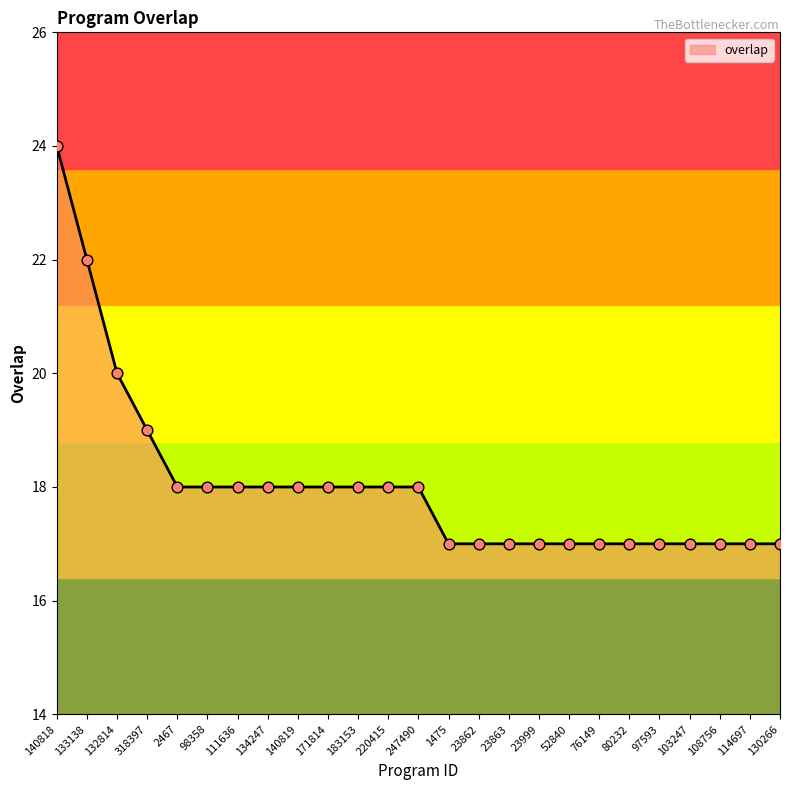

What is the change in value from 132814 to 2467?

-2